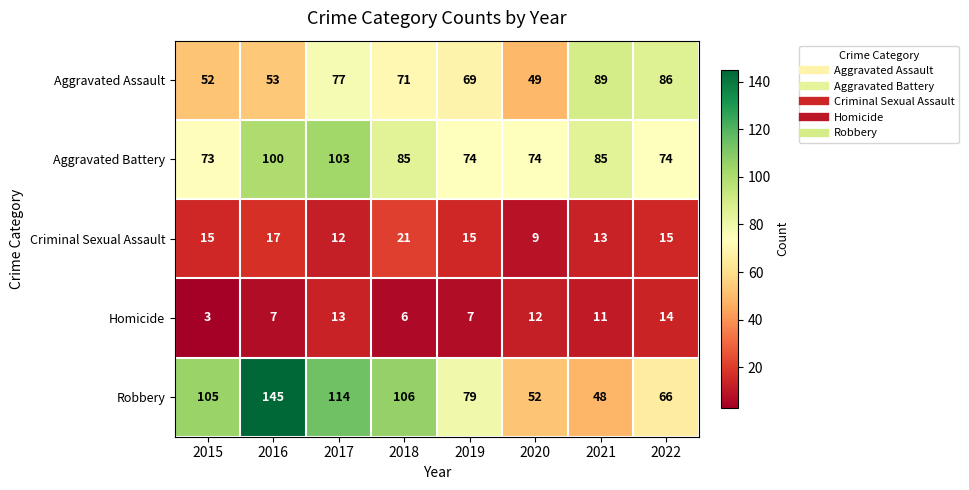

The Homicide series shows 3 at 2018. True or false?

False